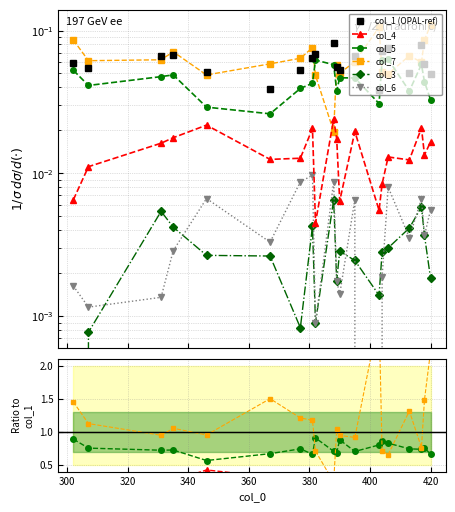

True or false: col_4 has a value of 0.0 at 389.

True